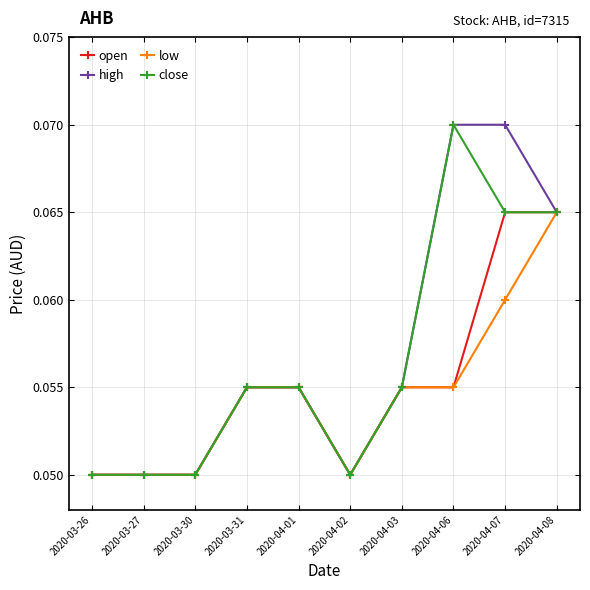

Count the close values in the range 0 to 1.

10